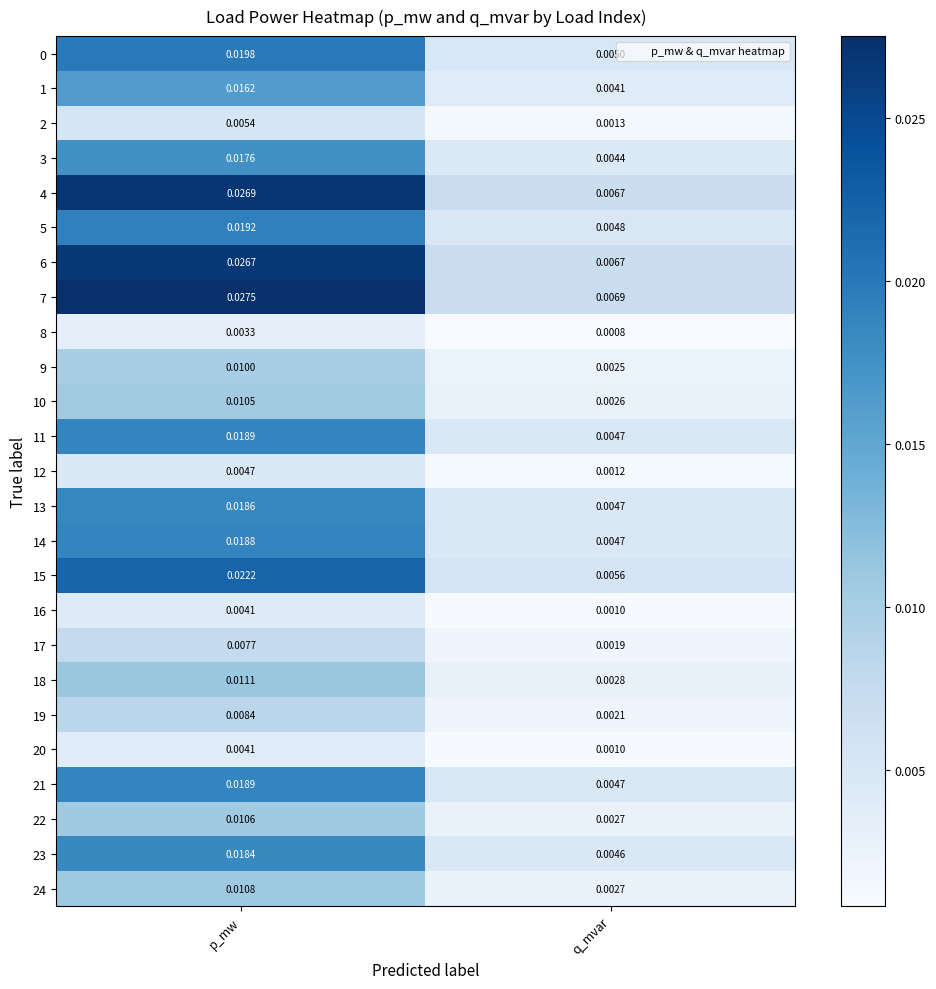

At which category is the sum across all series the highest?

p_mw